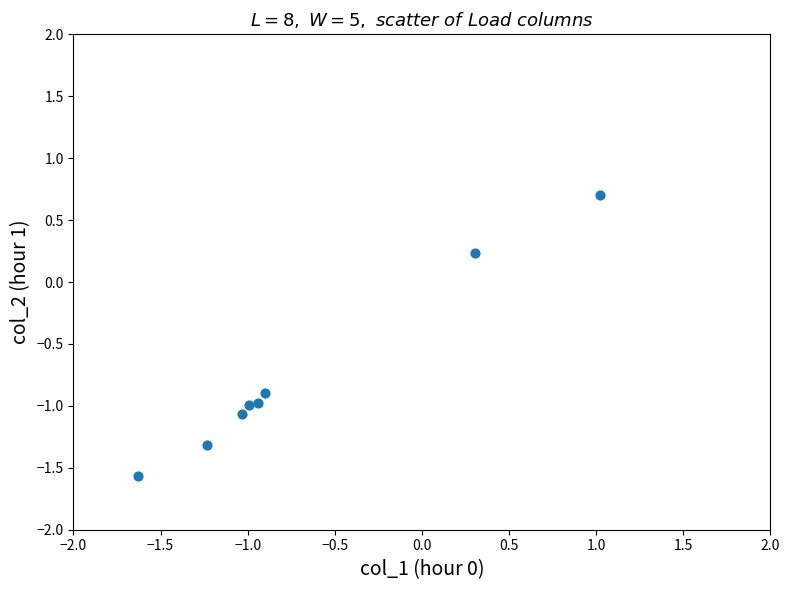

What is the range of Y values (max minus min)?

2.3